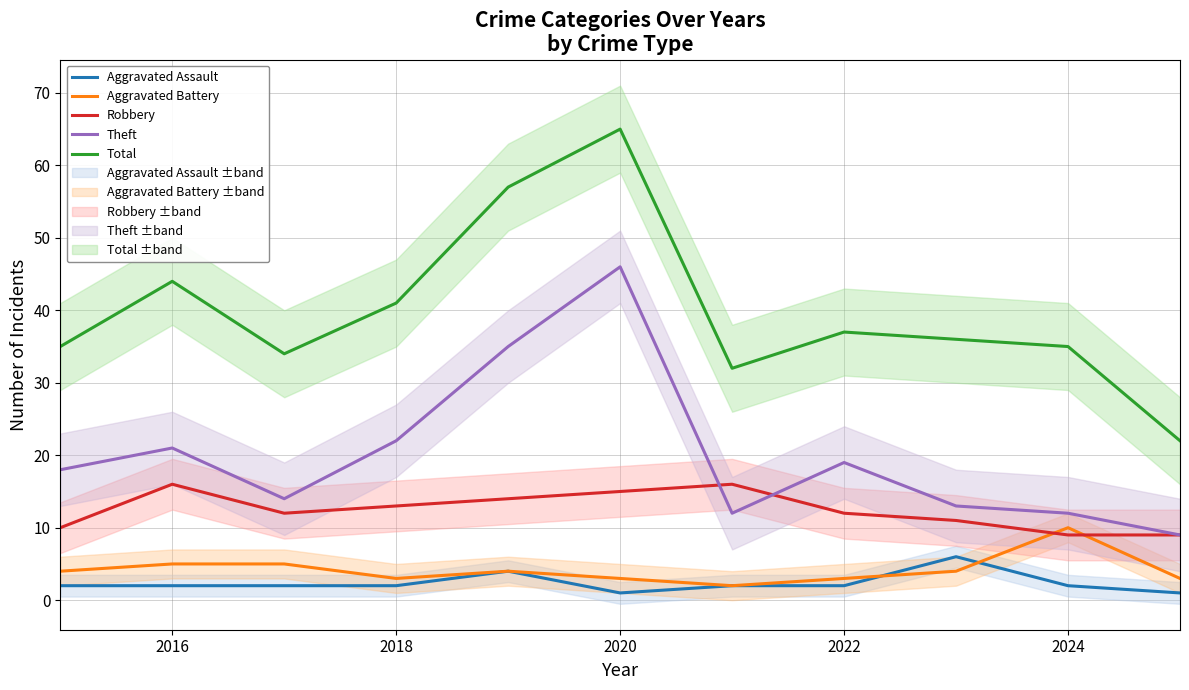

Read the Robbery value at 2022.

12